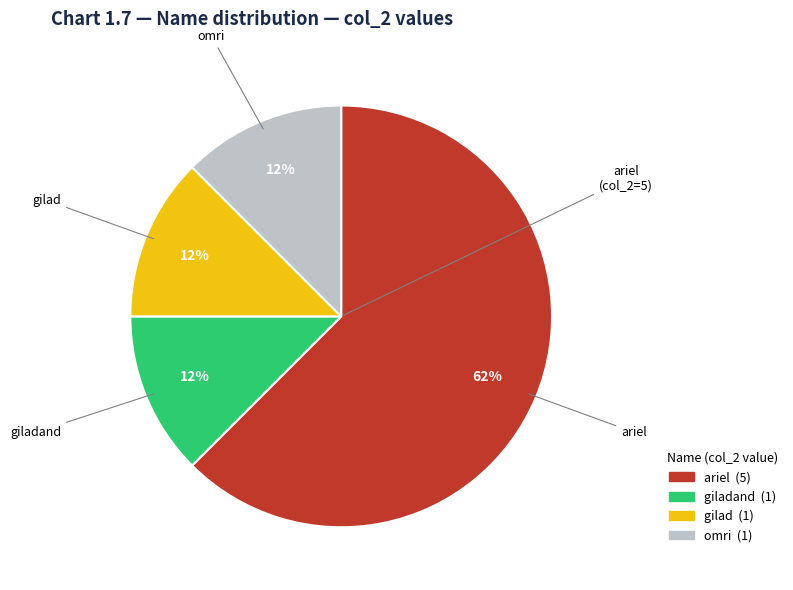

Is there any slice that represents more than half of the pie?

Yes